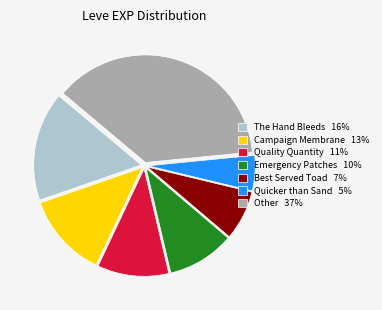

Is it true that The Hand Bleeds 16% is 16% of the pie?

True